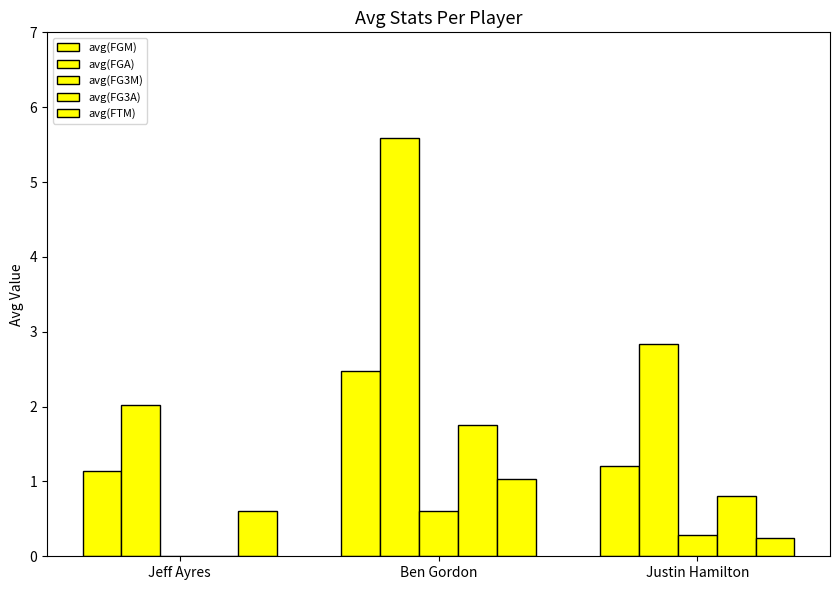

Is the value of avg(FG3A) at Jeff Ayres greater than the value of avg(FTM) at Jeff Ayres?

No